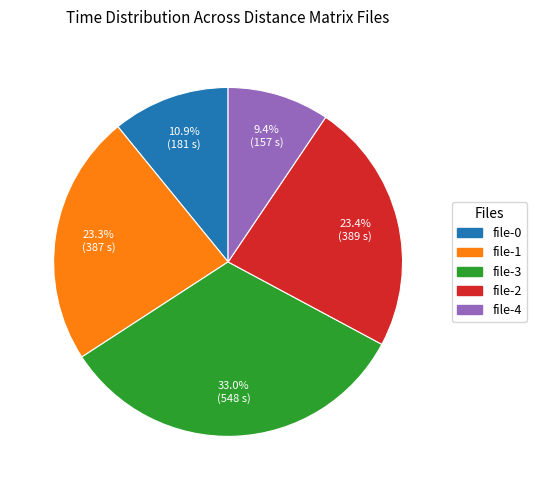

Is there any slice that represents more than half of the pie?

No